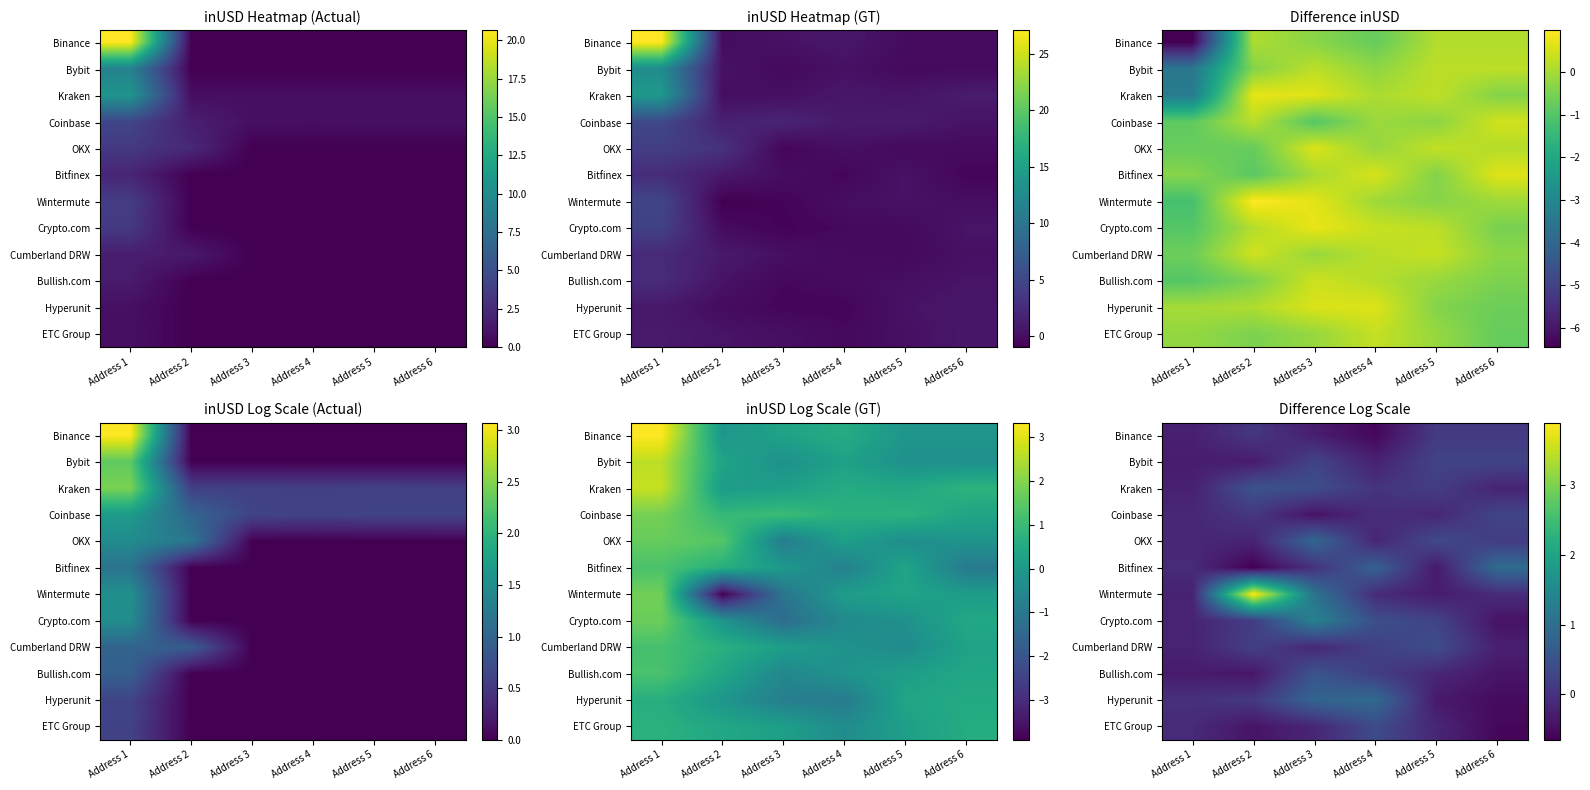

True or false: Kraken has a value of 0.7 at Address 3.

False